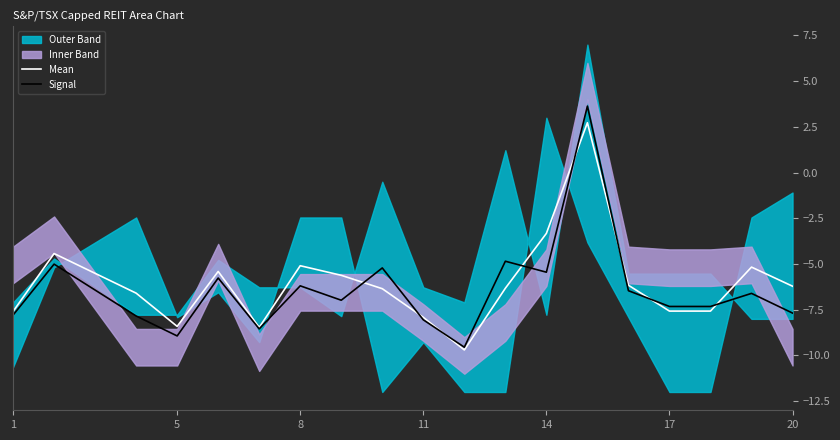

True or false: Mean has more than 2 points higher than both neighbors.

True